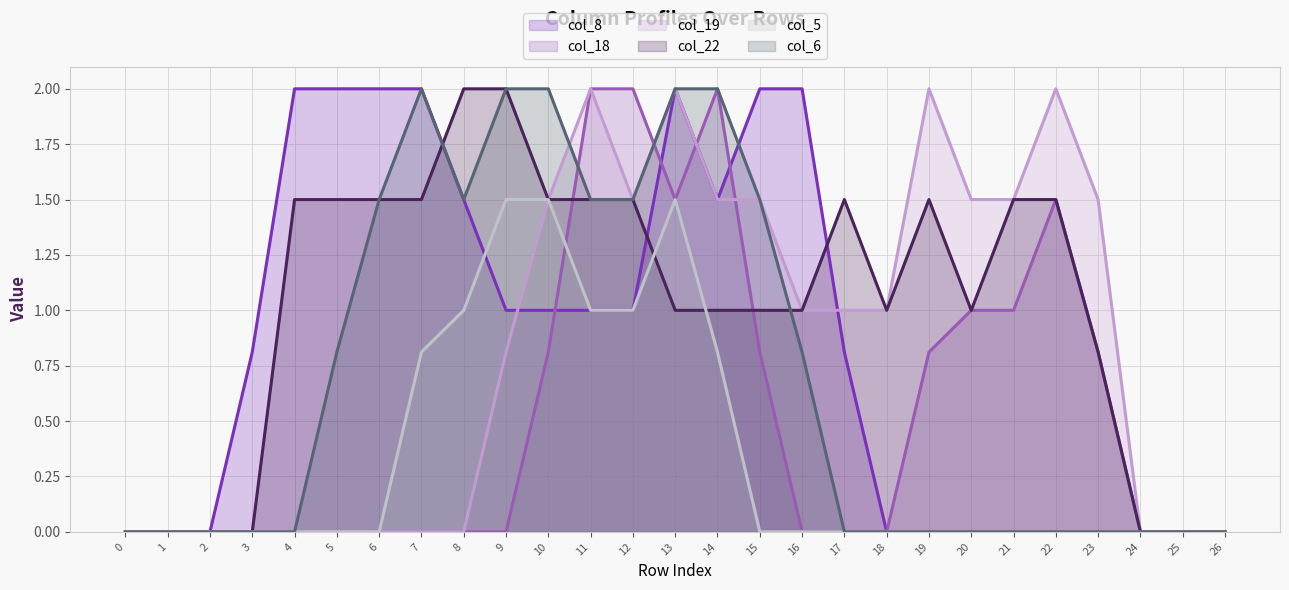

Which category has the highest value in the col_6 series?

7